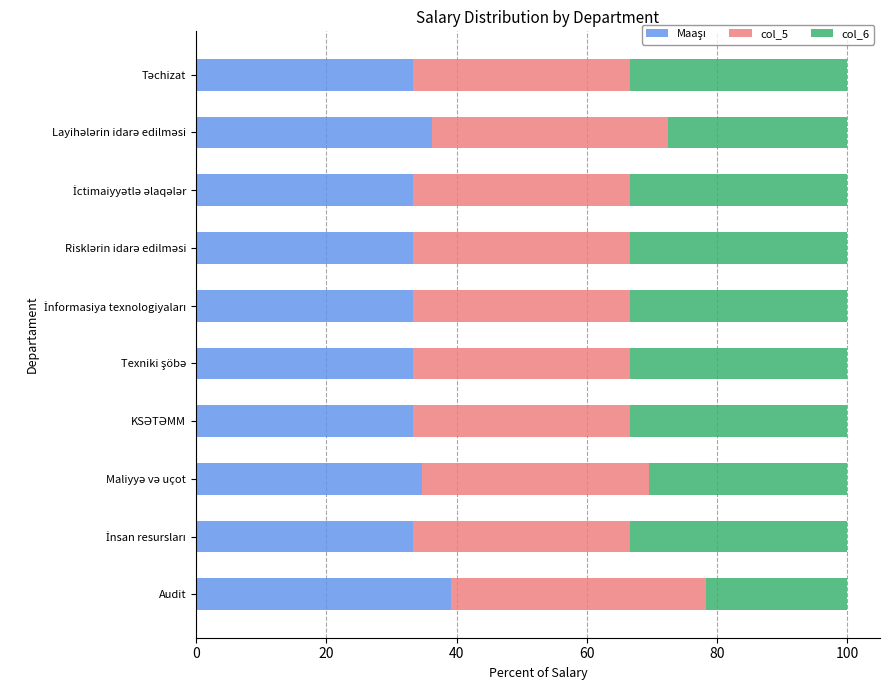

How many series are shown in this chart?

3